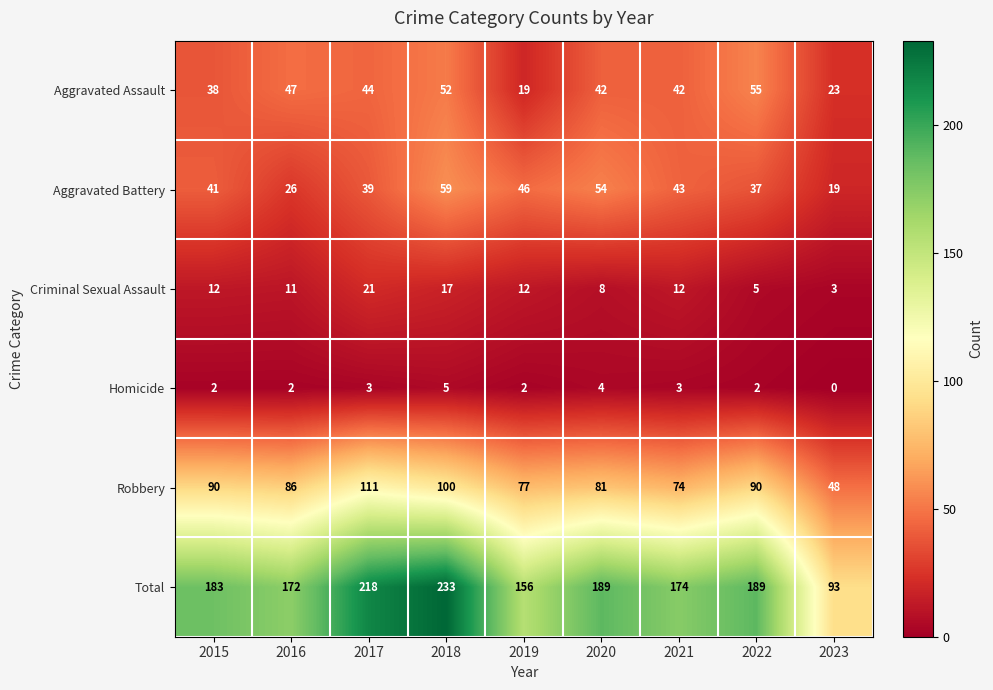

At which category is the sum across all series the highest?

2018